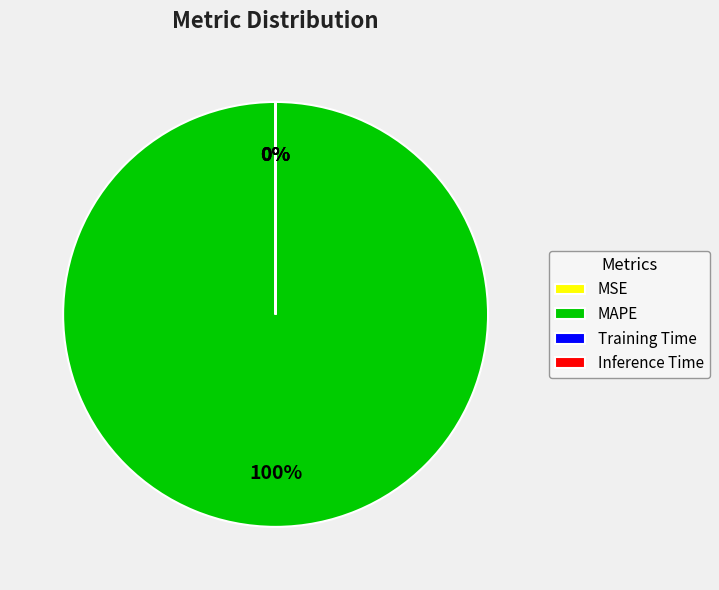

To the nearest percent, what is the difference between the largest and smallest slice percentages?

100%